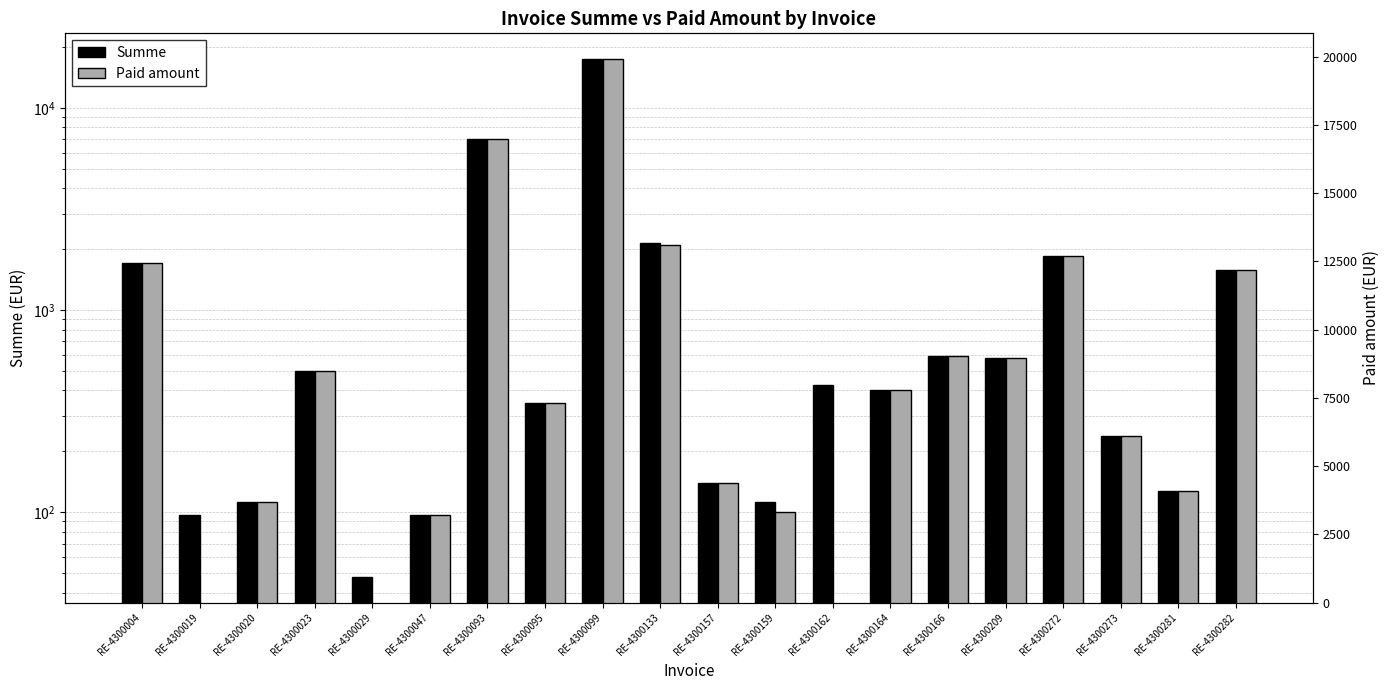

What is the difference between the maximum and minimum values in the Summe series?

17336.7